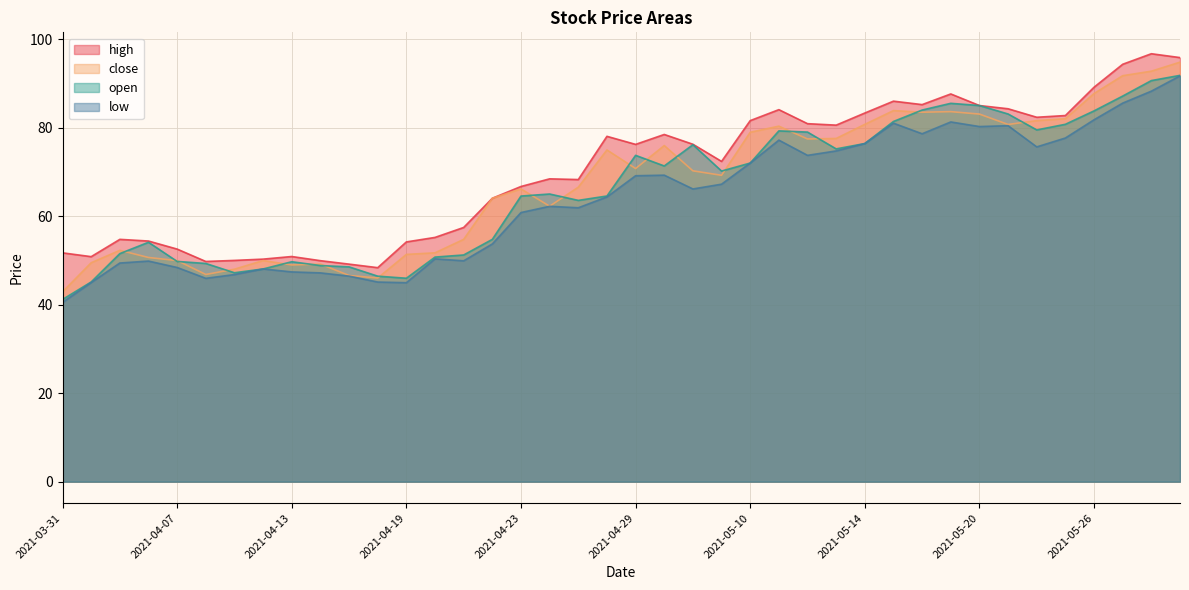

Which series has the largest total across all categories?

high